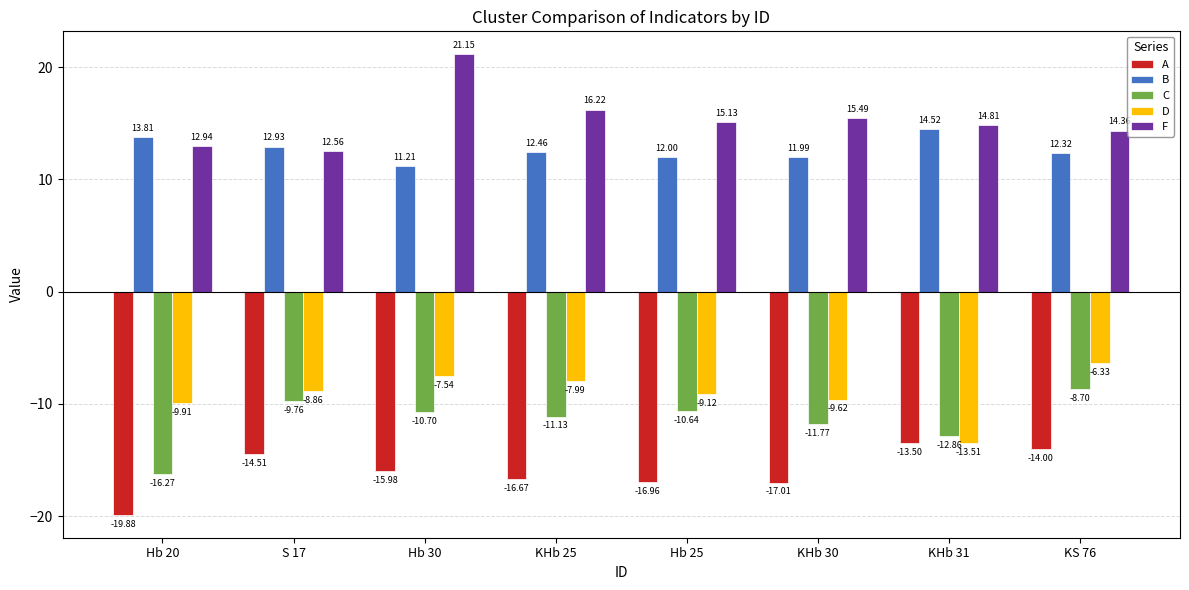

List the series in order of their peak value, lowest first.

A, C, D, B, F